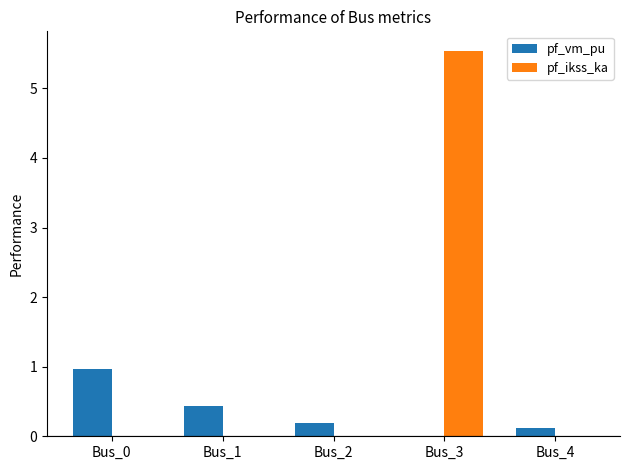

Does the chart contain stacked bars?

No